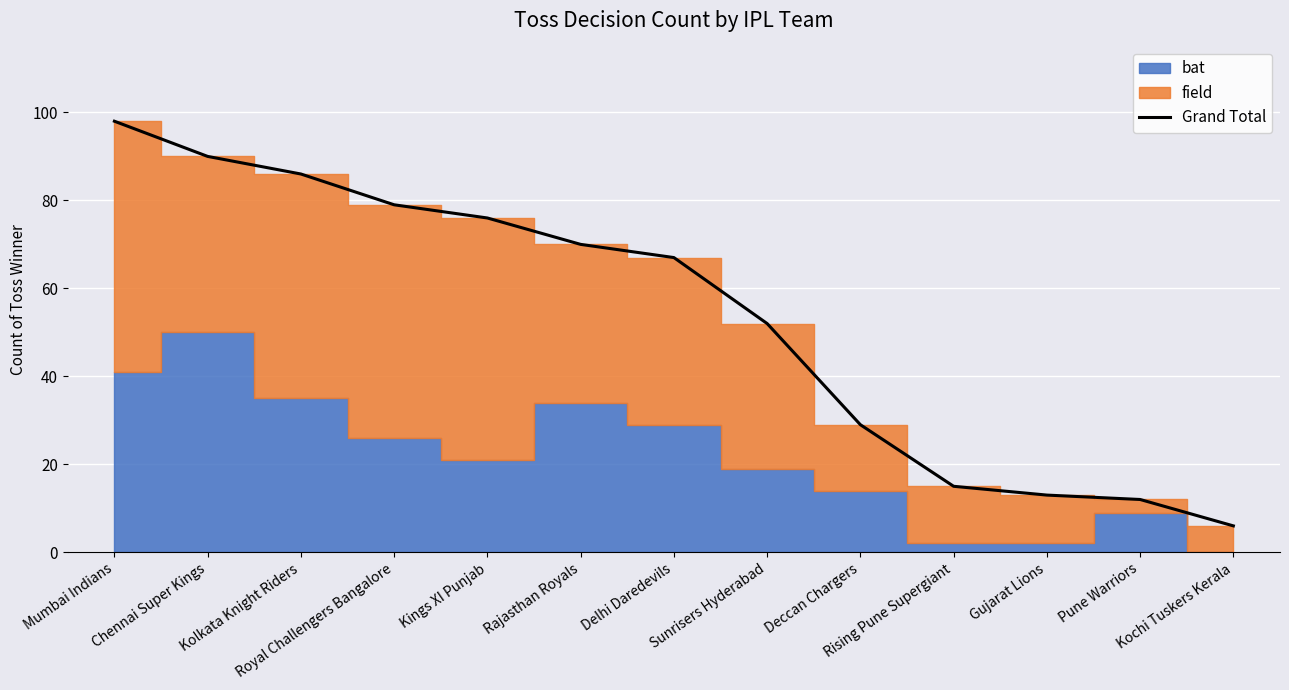

What is the ratio of the value at Sunrisers Hyderabad to the value at Kolkata Knight Riders?

0.6